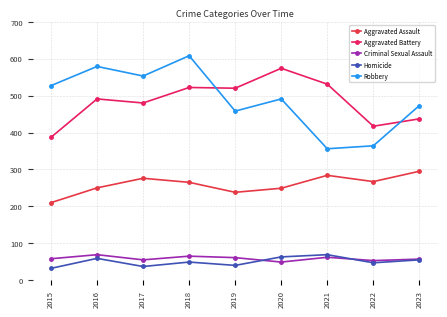

Rank the categories by Robbery value from lowest to highest.

2021, 2022, 2019, 2023, 2020, 2015, 2017, 2016, 2018